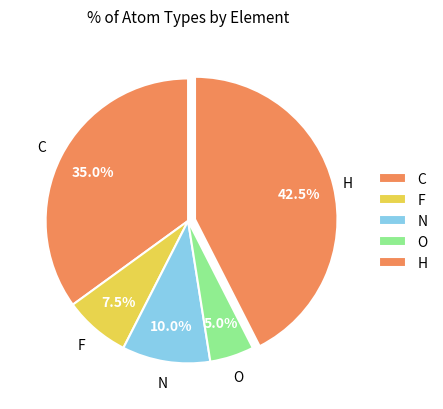

What percentage is the C slice, to the nearest percent?

35%